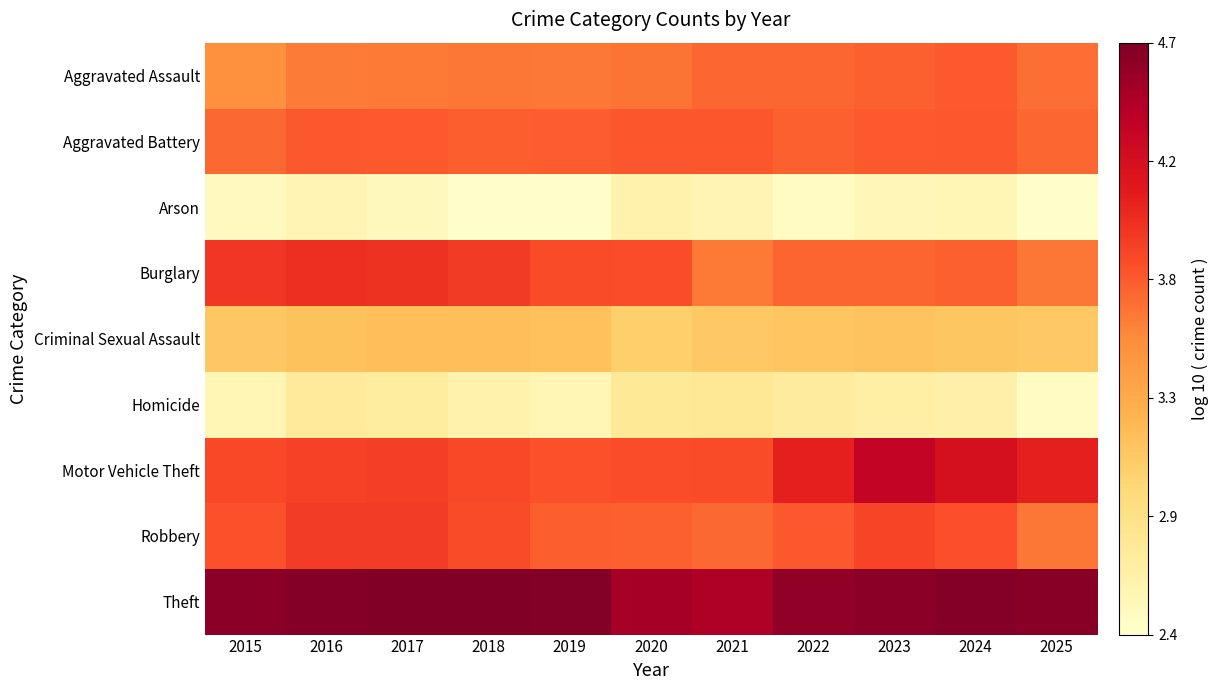

Rank the series at 2017 from highest to lowest value.

Theft, Burglary, Robbery, Motor Vehicle Theft, Aggravated Battery, Aggravated Assault, Criminal Sexual Assault, Homicide, Arson